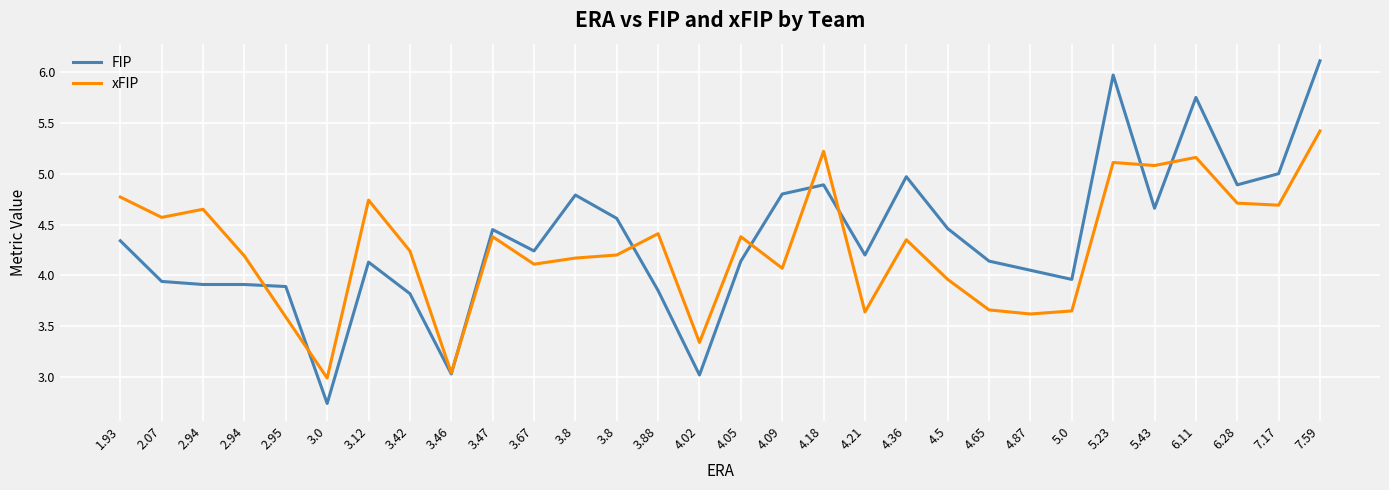

How many values in the FIP series are below 4?

10